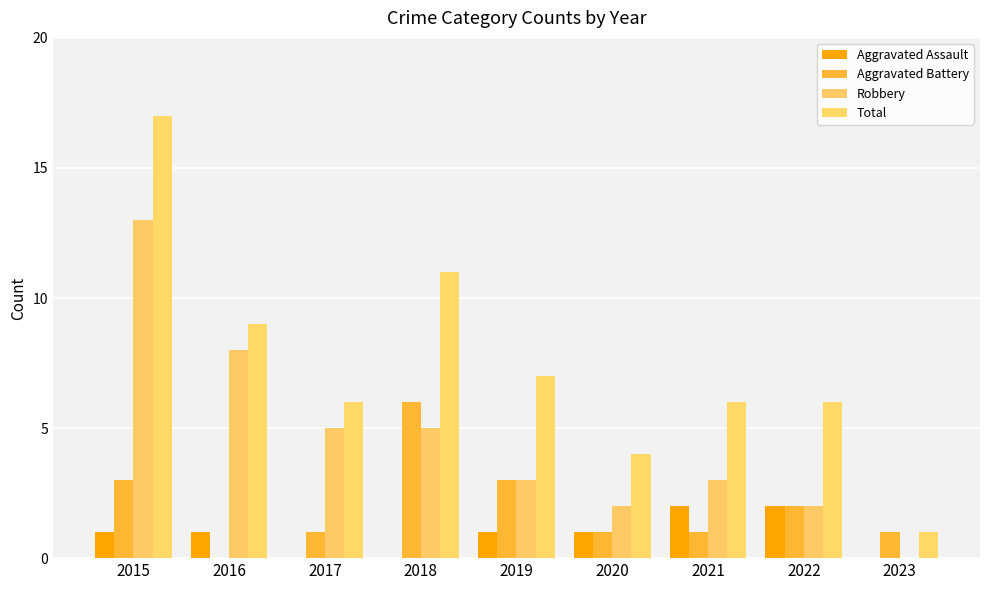

What is the sum of the Robbery values at 2018 and 2017?

10